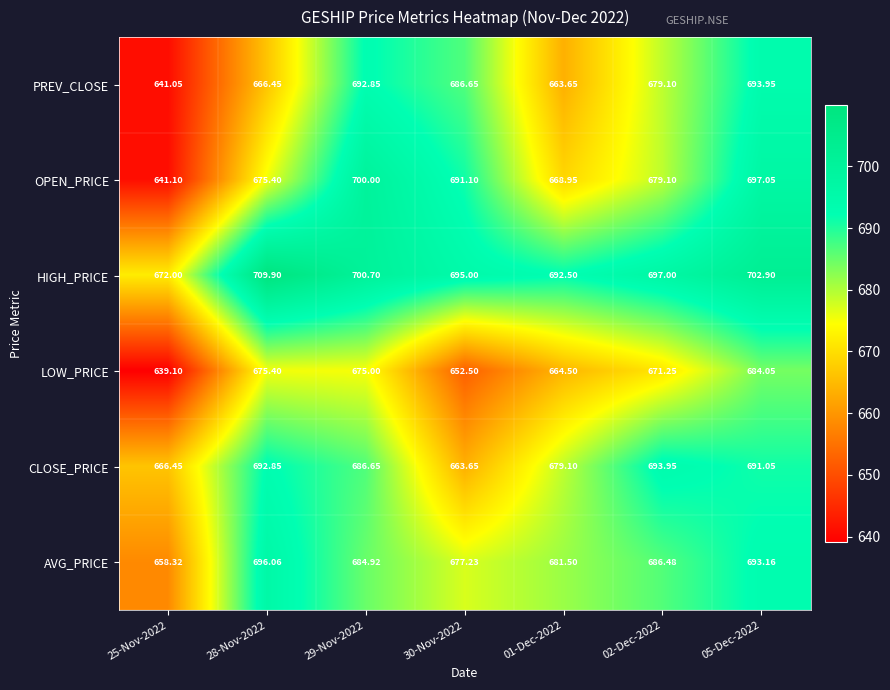

Which series has the widest spread of values?

OPEN_PRICE